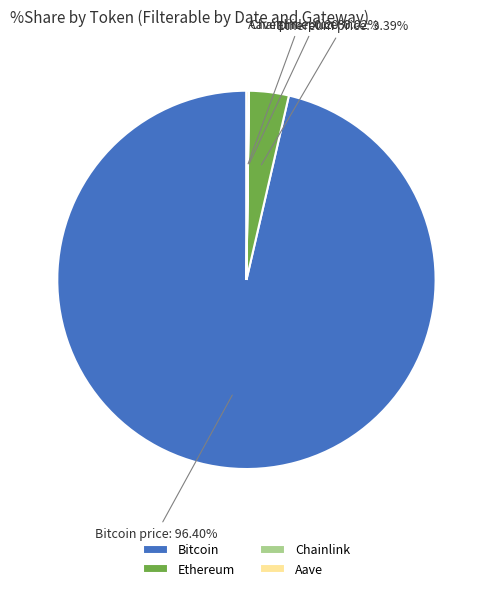

Which category has the biggest portion of the pie?

Bitcoin